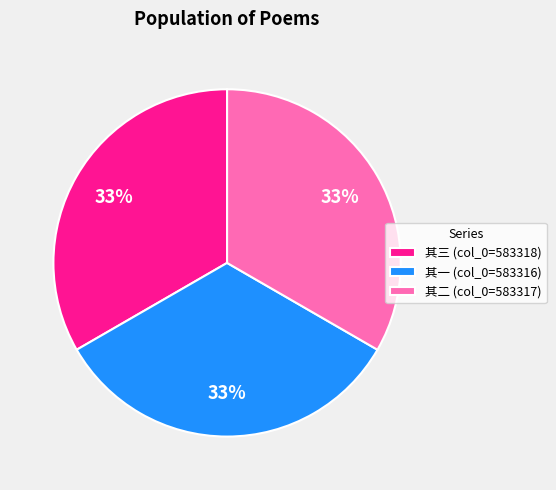

Does 其一 (col_0=583316) account for over 50% of the chart?

No